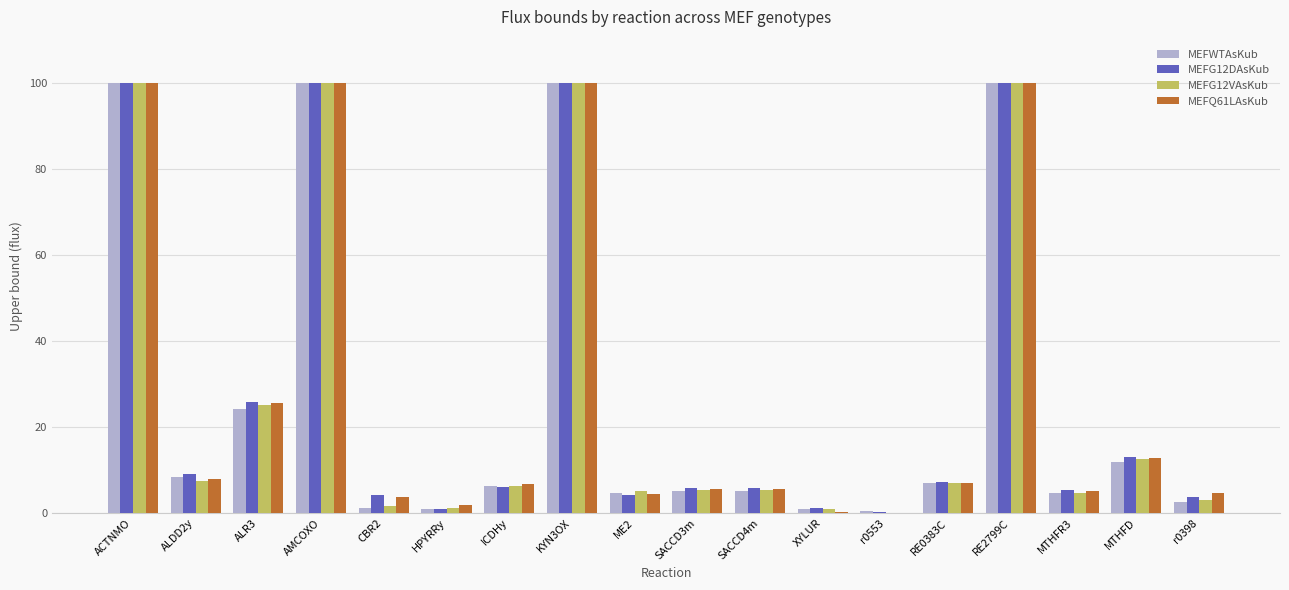

Is the value of MEFWTAsKub at r0398 greater than the value of MEFQ61LAsKub at RE2799C?

No